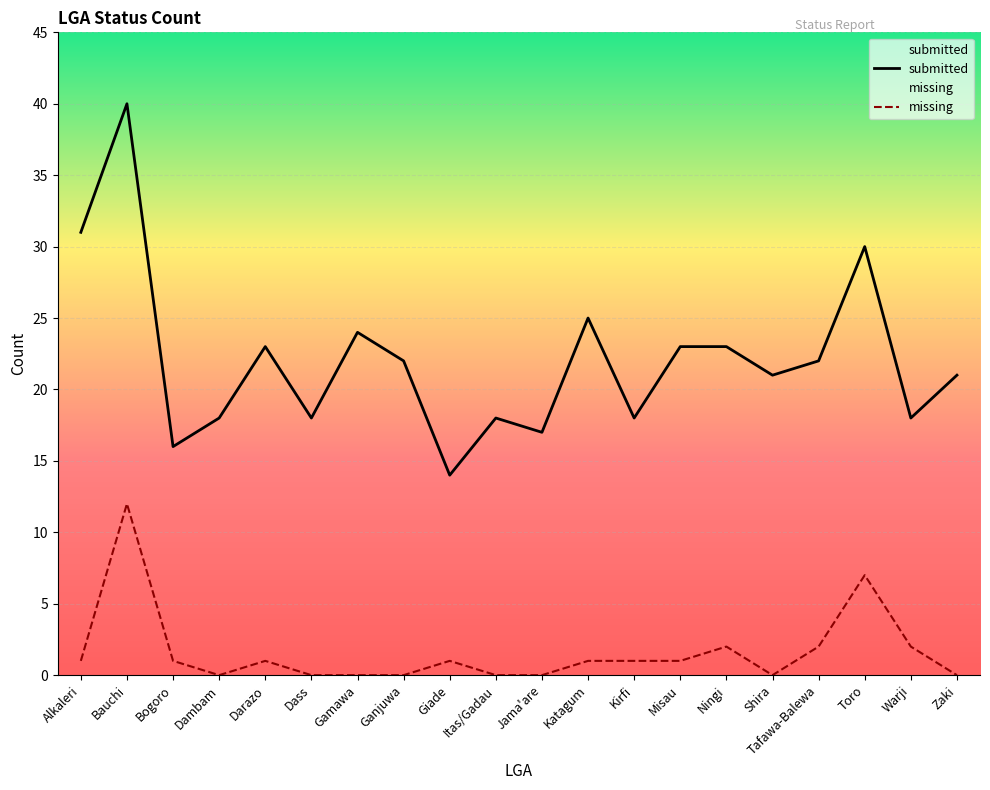

Where is submitted nearest to the value 27?

Katagum